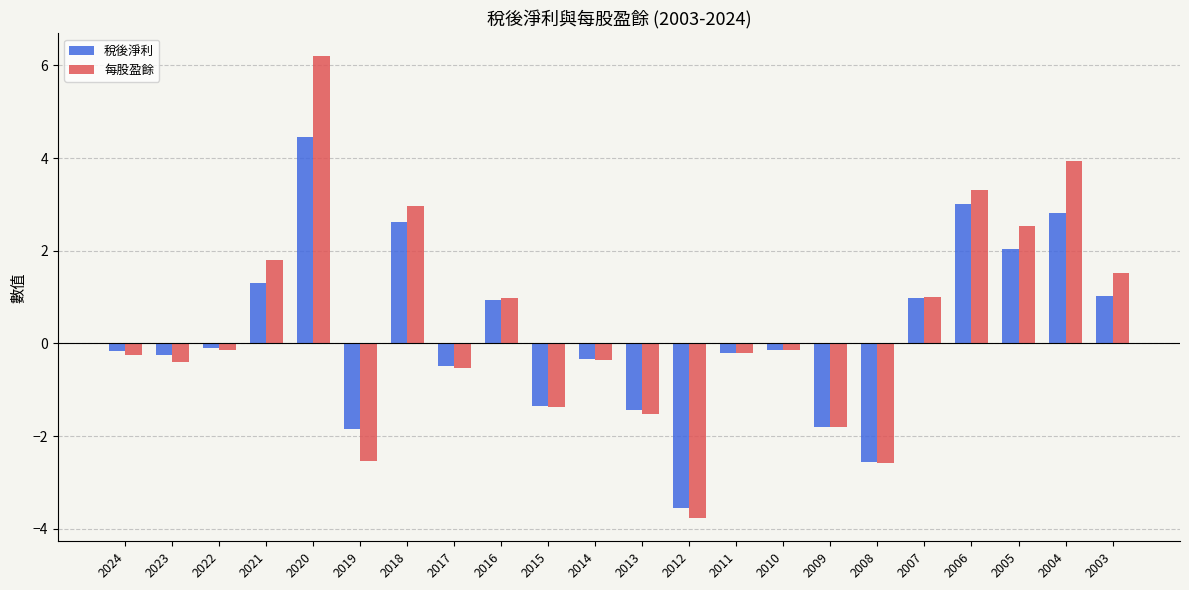

The value of 稅後淨利 at 2006 is 4.5. True or false?

False